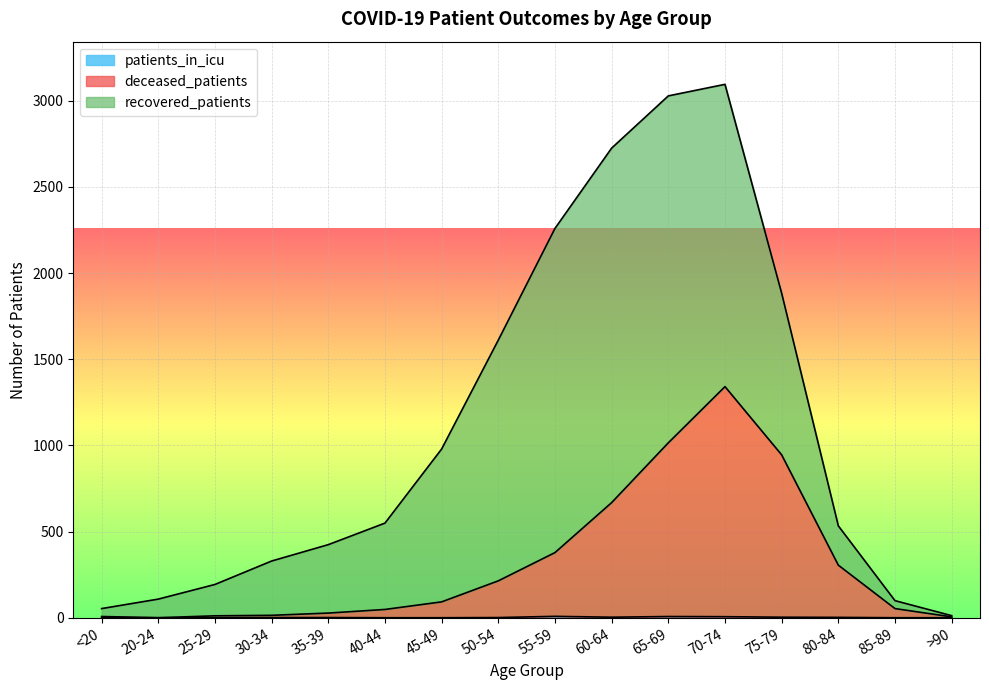

What is the value of the patients_in_icu point at the 10th from the left?

3